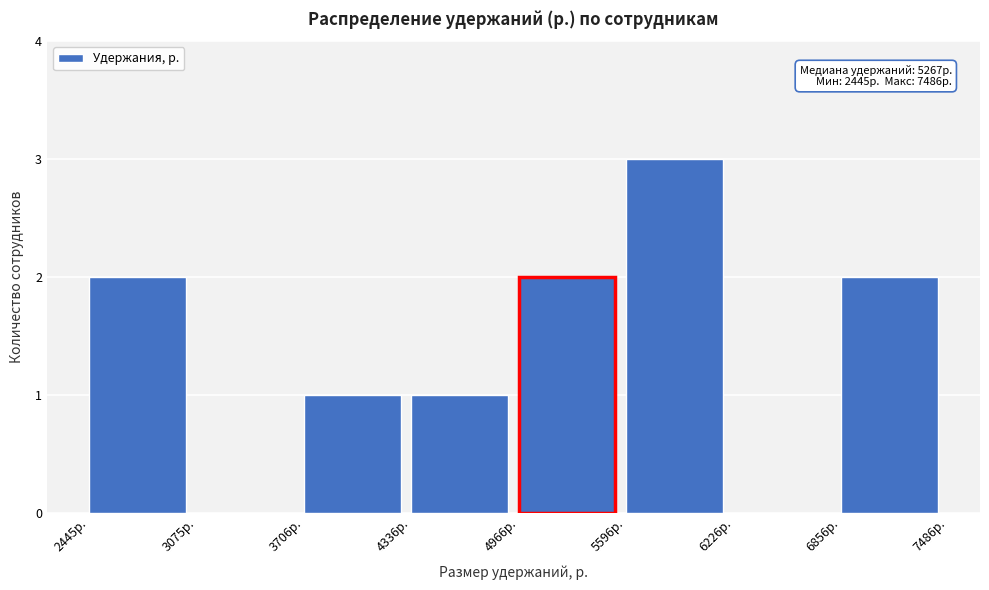

Which range on the x-axis has the tallest bar?

5600 to 6200